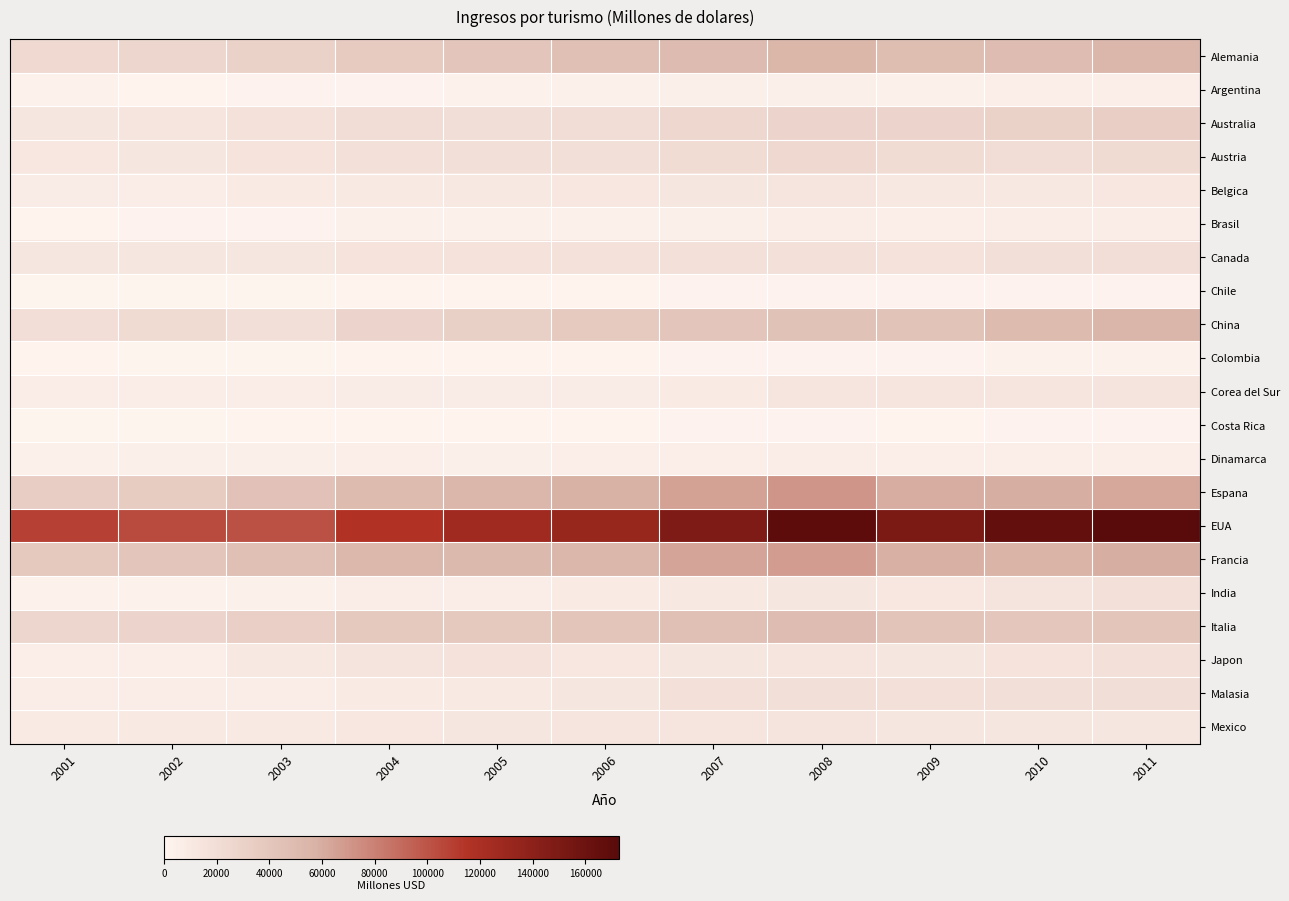

At which category does the chart reach its peak across all series?

2011